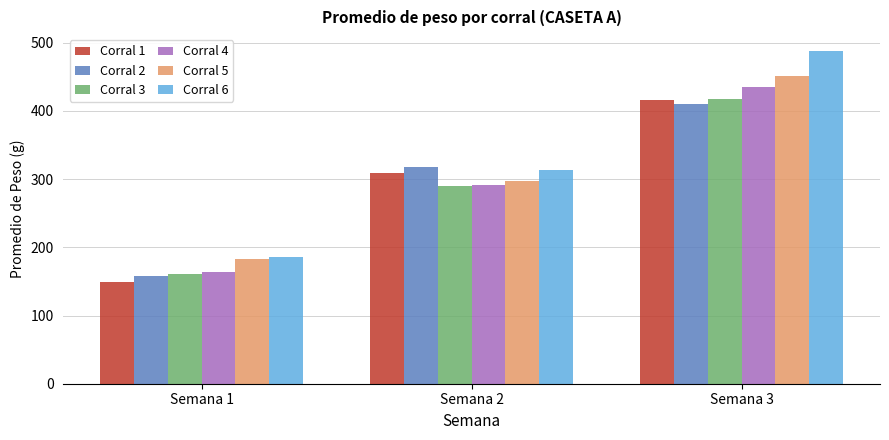

Is the value of Corral 5 at Semana 3 greater than the value of Corral 4 at Semana 2?

Yes